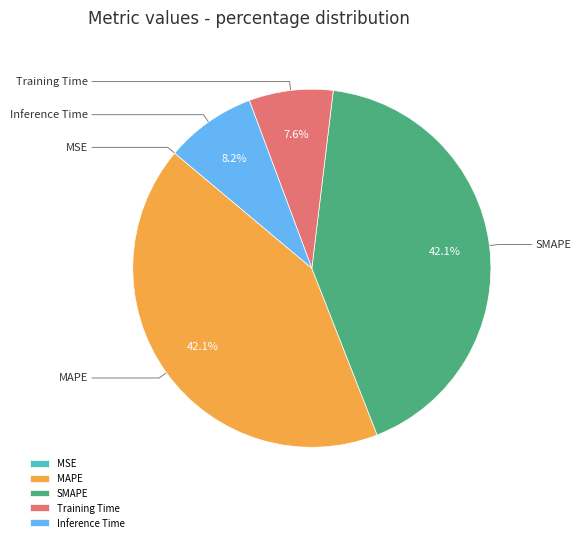

What percentage is the Inference Time slice, to the nearest percent?

8%